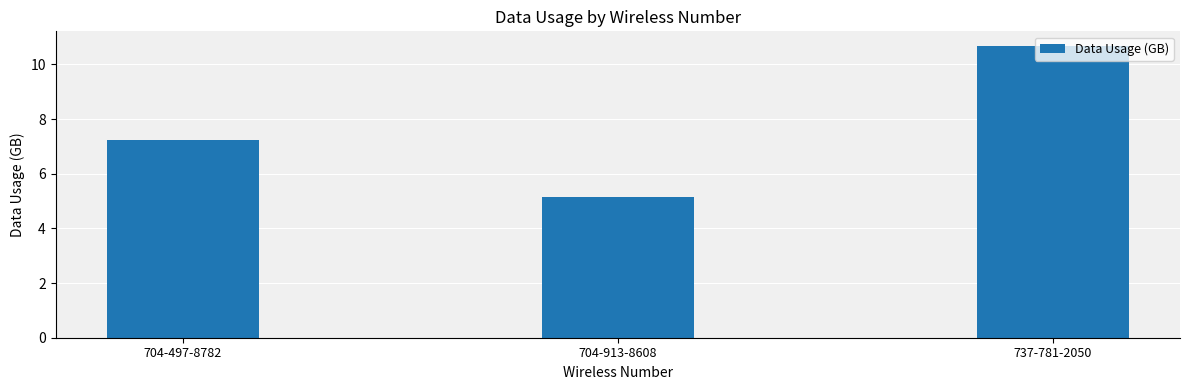

How many categories are shown in the chart?

3